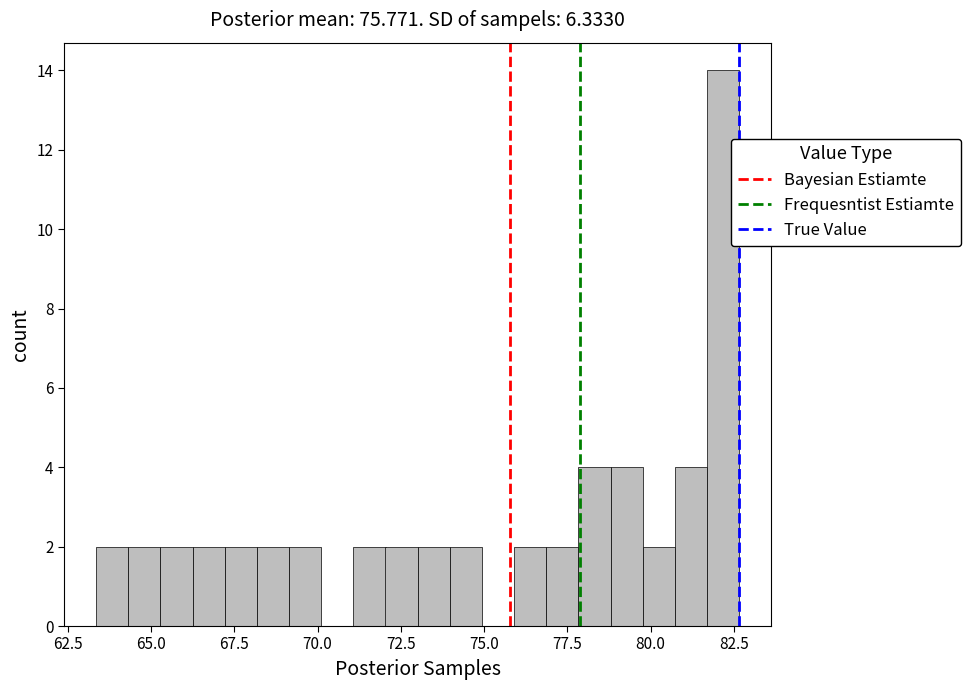

Around what value on the x-axis is the tallest bar? Give the approximate position of its centre, as read against the axis.

82.0